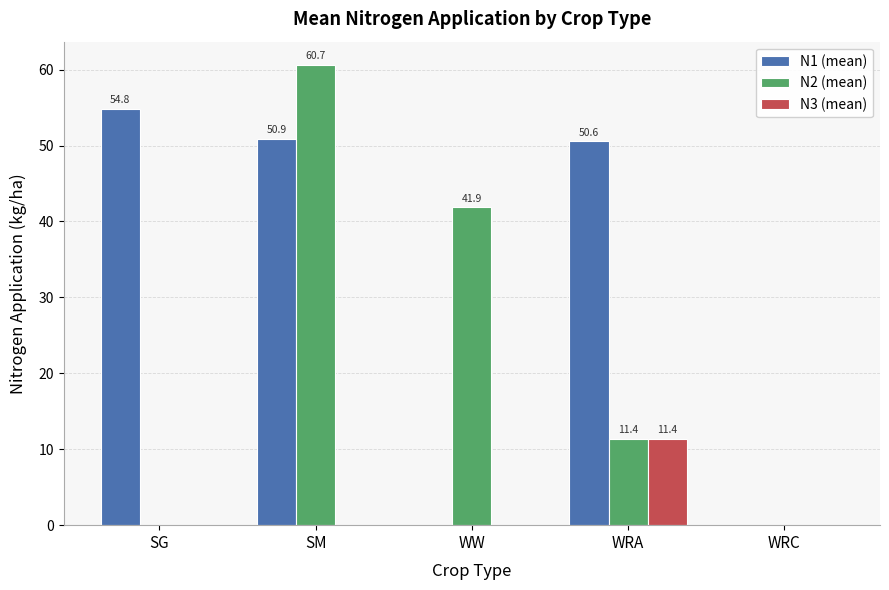

At which category is the sum across all series the highest?

SM